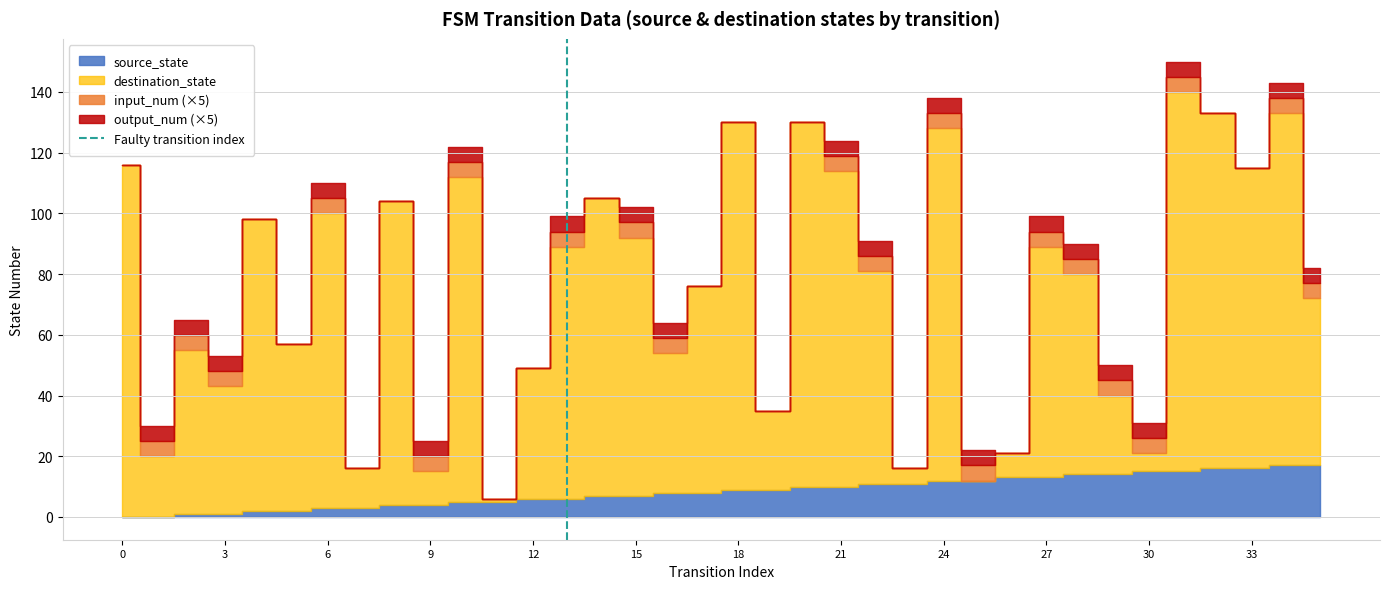

List the labels in order of value, smallest first.

0, 3